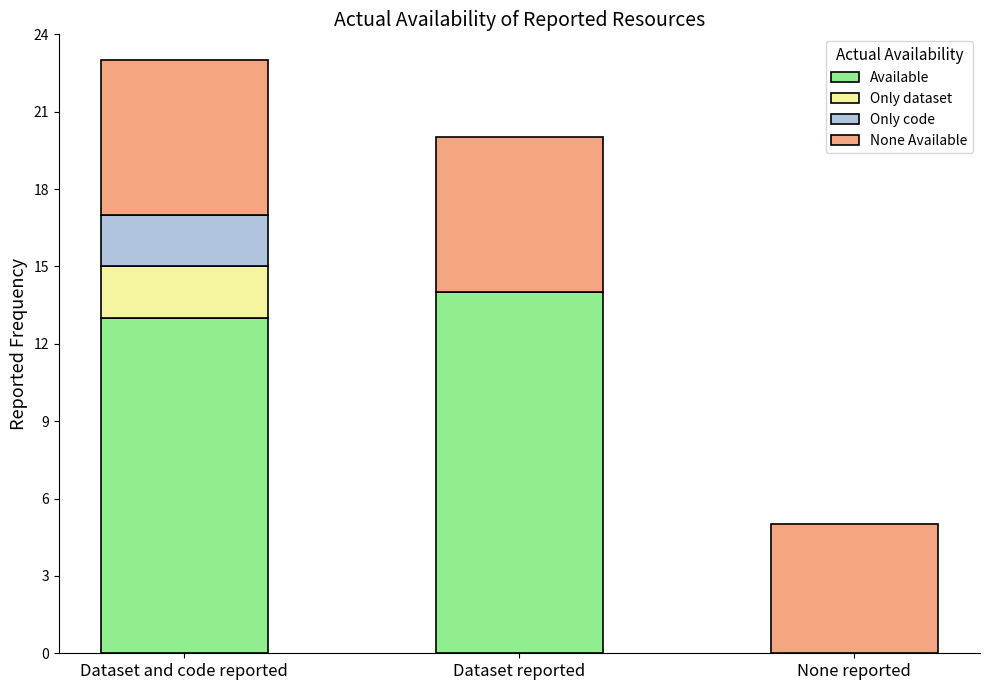

Is it true that Available equals 14 at Dataset reported?

True